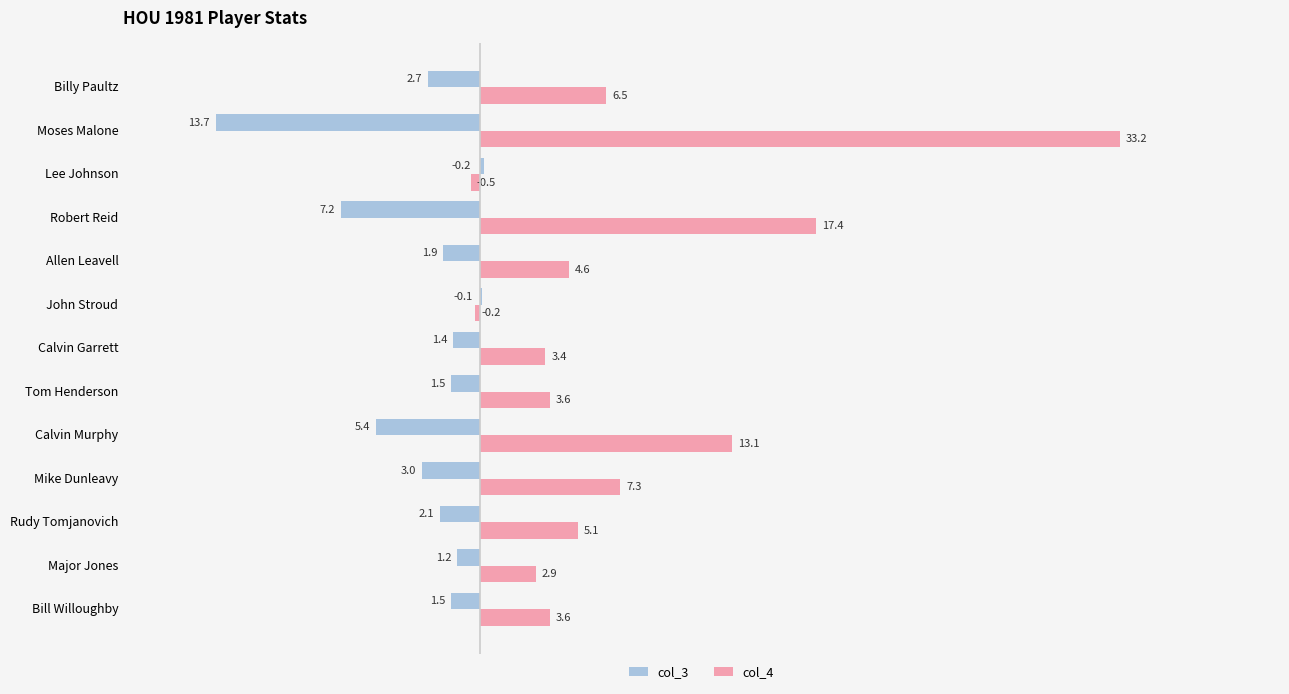

What value does the col_3 series have at Rudy Tomjanovich?

-2.1